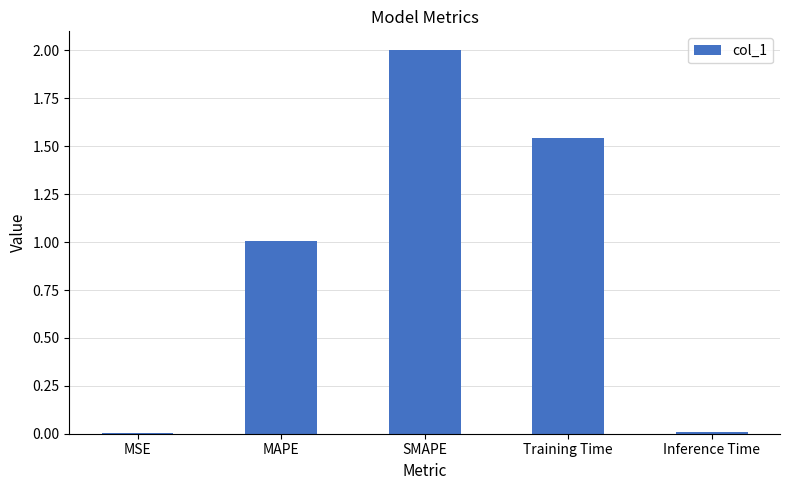

At which category does the chart reach its peak across all series?

SMAPE